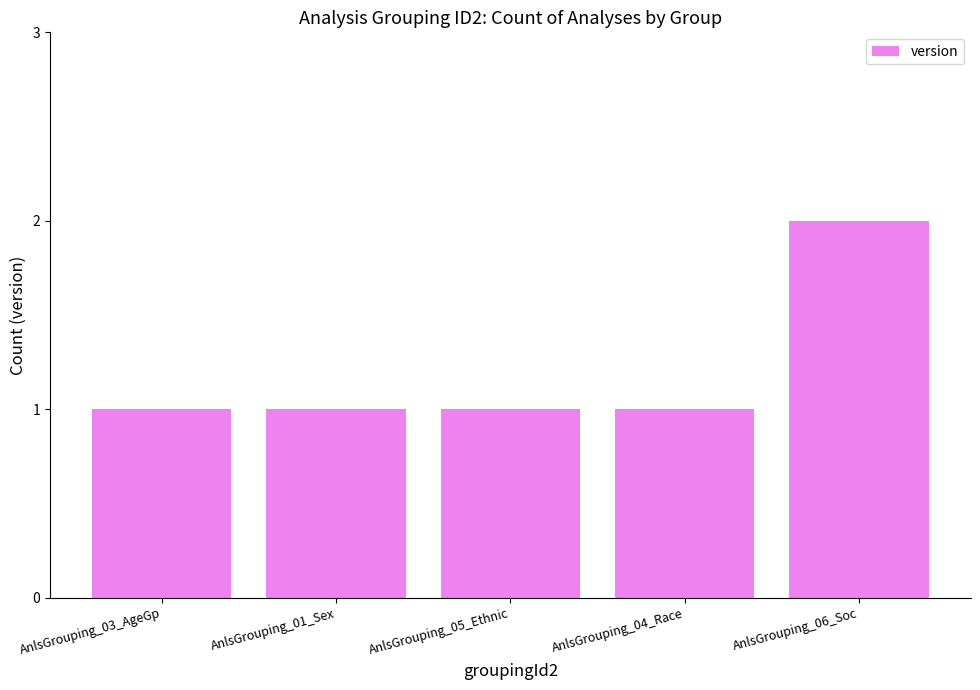

At which category does the chart reach its peak across all series?

AnlsGrouping_06_Soc